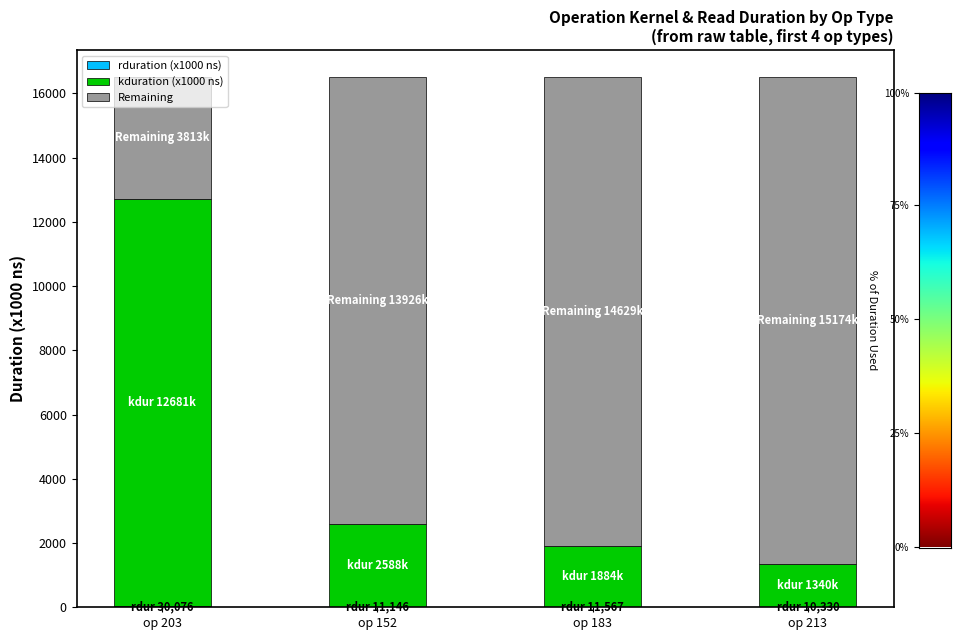

Count the number of categories in the chart.

4